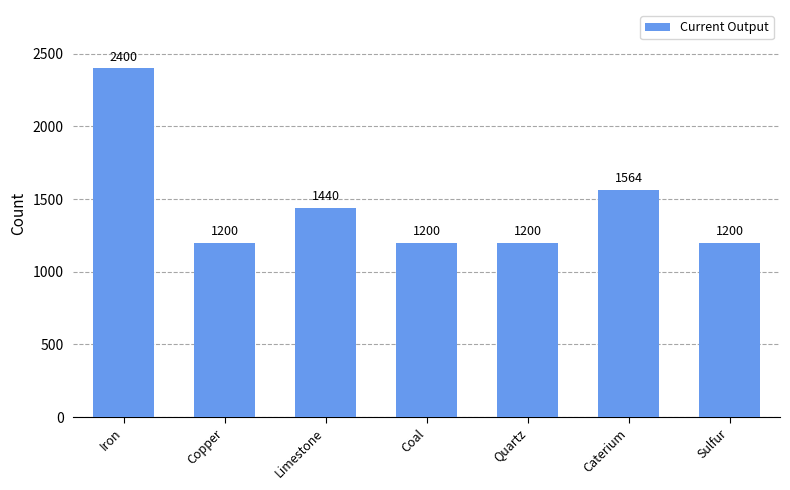

Which label corresponds to the largest value in the chart?

Iron